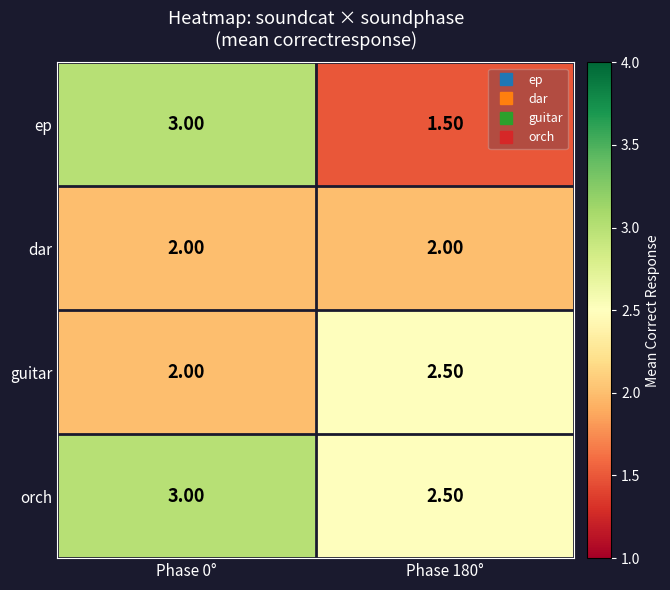

Is the value of ep at Phase 0° greater than the value of orch at Phase 180°?

Yes